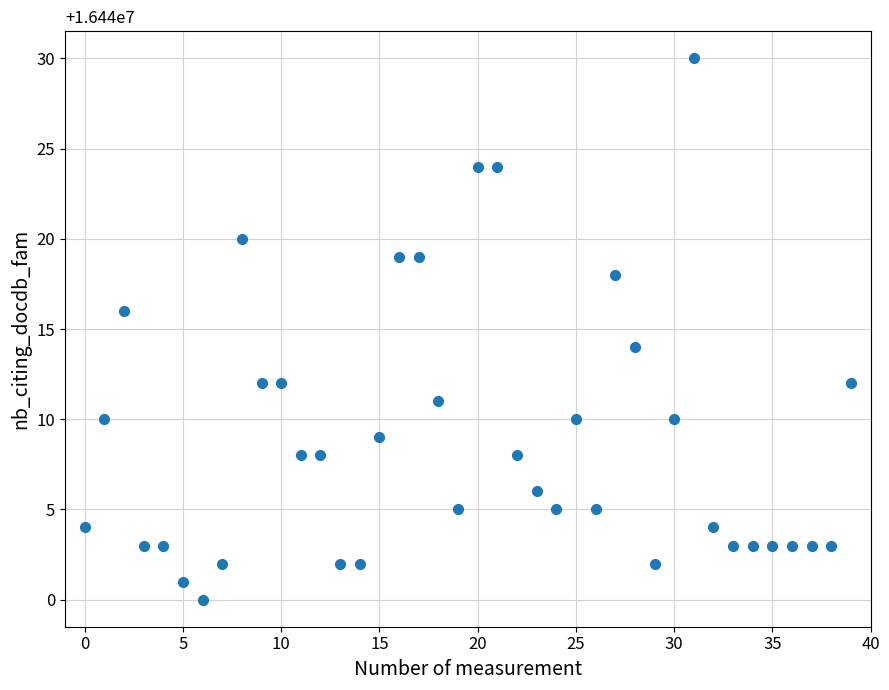

What is the range of Y values (max minus min)?

30